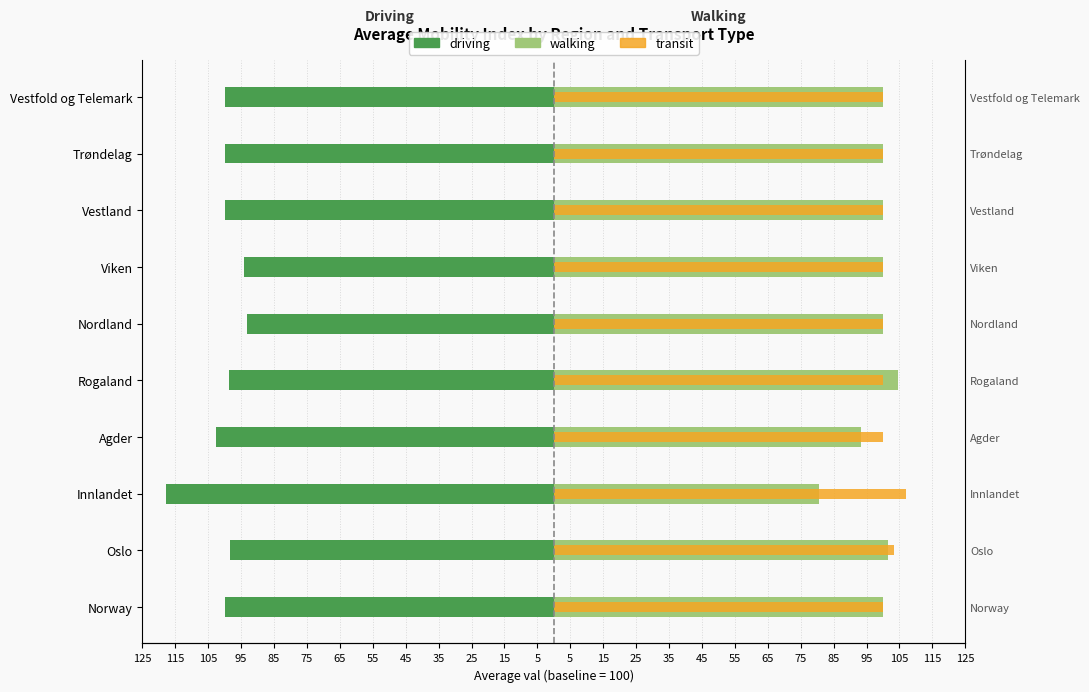

What is the value of the walking bar at the 7th from the left?

100.0